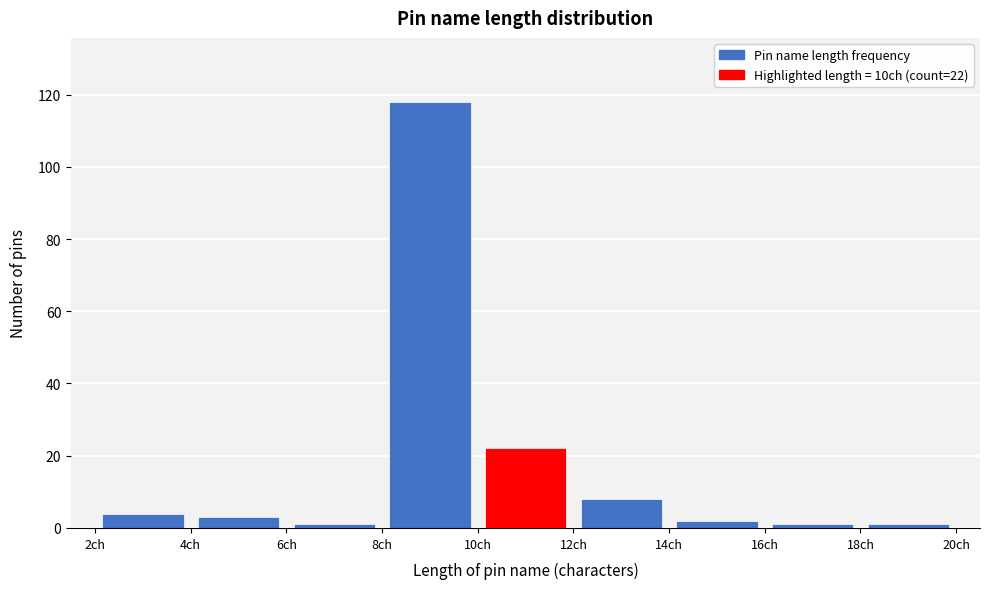

Over which range of the x-axis is the bar tallest?

8 to 10